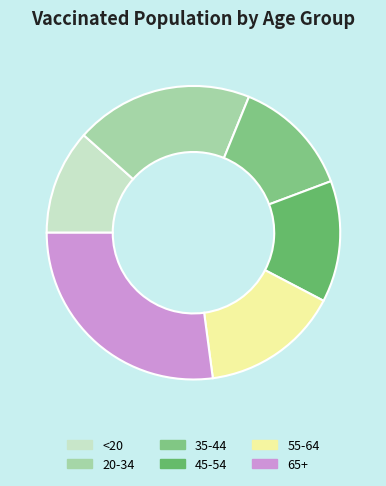

How many segments does this pie chart have?

6